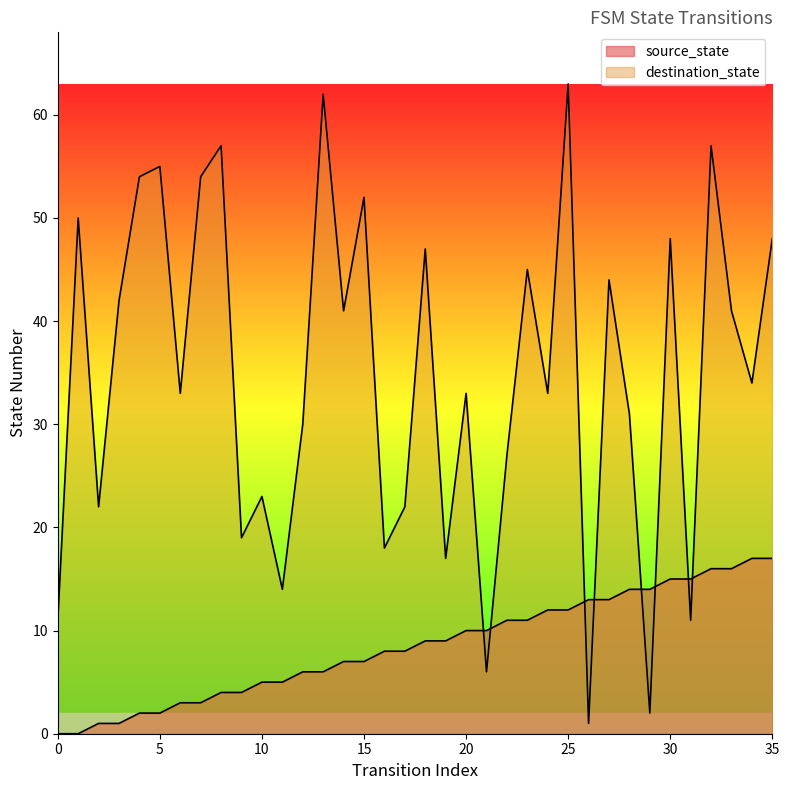

What is the total value across all series at 0?

11